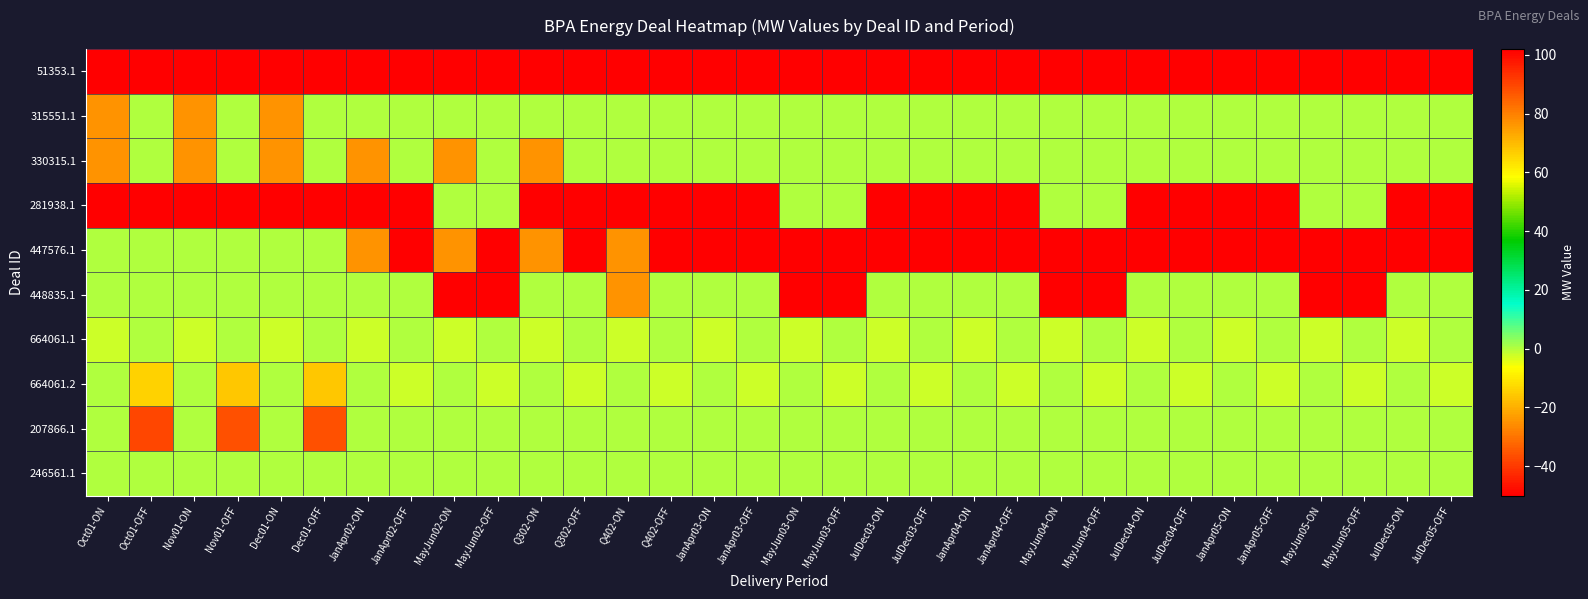

Reading left to right, what are all the values shown in this chart?

51353.1: Oct01-ON=102	Oct01-OFF=102	Nov01-ON=102	Nov01-OFF=102	Dec01-ON=102	Dec01-OFF=102	JanApr02-ON=102	JanApr02-OFF=102	MayJun02-ON=102	MayJun02-OFF=102	Q302-ON=102	Q302-OFF=102	Q402-ON=102	Q402-OFF=102	JanApr03-ON=102	JanApr03-OFF=102	MayJun03-ON=102	MayJun03-OFF=102	JulDec03-ON=102	JulDec03-OFF=102	JanApr04-ON=102	JanApr04-OFF=102	MayJun04-ON=102	MayJun04-OFF=102	JulDec04-ON=102	JulDec04-OFF=102	JanApr05-ON=102	JanApr05-OFF=102	MayJun05-ON=102	MayJun05-OFF=102	JulDec05-ON=102	JulDec05-OFF=102
315551.1: Oct01-ON=-25	Oct01-OFF=0	Nov01-ON=-25	Nov01-OFF=0	Dec01-ON=-25	Dec01-OFF=0	JanApr02-ON=0	JanApr02-OFF=0	MayJun02-ON=0	MayJun02-OFF=0	Q302-ON=0	Q302-OFF=0	Q402-ON=0	Q402-OFF=0	JanApr03-ON=0	JanApr03-OFF=0	MayJun03-ON=0	MayJun03-OFF=0	JulDec03-ON=0	JulDec03-OFF=0	JanApr04-ON=0	JanApr04-OFF=0	MayJun04-ON=0	MayJun04-OFF=0	JulDec04-ON=0	JulDec04-OFF=0	JanApr05-ON=0	JanApr05-OFF=0	MayJun05-ON=0	MayJun05-OFF=0	JulDec05-ON=0	JulDec05-OFF=0
330315.1: Oct01-ON=-25	Oct01-OFF=0	Nov01-ON=-25	Nov01-OFF=0	Dec01-ON=-25	Dec01-OFF=0	JanApr02-ON=-25	JanApr02-OFF=0	MayJun02-ON=-25	MayJun02-OFF=0	Q302-ON=-25	Q302-OFF=0	Q402-ON=0	Q402-OFF=0	JanApr03-ON=0	JanApr03-OFF=0	MayJun03-ON=0	MayJun03-OFF=0	JulDec03-ON=0	JulDec03-OFF=0	JanApr04-ON=0	JanApr04-OFF=0	MayJun04-ON=0	MayJun04-OFF=0	JulDec04-ON=0	JulDec04-OFF=0	JanApr05-ON=0	JanApr05-OFF=0	MayJun05-ON=0	MayJun05-OFF=0	JulDec05-ON=0	JulDec05-OFF=0
281938.1: Oct01-ON=-50	Oct01-OFF=-50	Nov01-ON=-50	Nov01-OFF=-50	Dec01-ON=-50	Dec01-OFF=-50	JanApr02-ON=-50	JanApr02-OFF=-50	MayJun02-ON=0	MayJun02-OFF=0	Q302-ON=-50	Q302-OFF=-50	Q402-ON=-50	Q402-OFF=-50	JanApr03-ON=-50	JanApr03-OFF=-50	MayJun03-ON=0	MayJun03-OFF=0	JulDec03-ON=-50	JulDec03-OFF=-50	JanApr04-ON=-50	JanApr04-OFF=-50	MayJun04-ON=0	MayJun04-OFF=0	JulDec04-ON=-50	JulDec04-OFF=-50	JanApr05-ON=-50	JanApr05-OFF=-50	MayJun05-ON=0	MayJun05-OFF=0	JulDec05-ON=-50	JulDec05-OFF=-50
447576.1: Oct01-ON=0	Oct01-OFF=0	Nov01-ON=0	Nov01-OFF=0	Dec01-ON=0	Dec01-OFF=0	JanApr02-ON=-25	JanApr02-OFF=-50	MayJun02-ON=-25	MayJun02-OFF=-50	Q302-ON=-25	Q302-OFF=-50	Q402-ON=-25	Q402-OFF=-50	JanApr03-ON=-50	JanApr03-OFF=-50	MayJun03-ON=-50	MayJun03-OFF=-50	JulDec03-ON=-50	JulDec03-OFF=-50	JanApr04-ON=-50	JanApr04-OFF=-50	MayJun04-ON=-50	MayJun04-OFF=-50	JulDec04-ON=-50	JulDec04-OFF=-50	JanApr05-ON=-50	JanApr05-OFF=-50	MayJun05-ON=-50	MayJun05-OFF=-50	JulDec05-ON=-50	JulDec05-OFF=-50
448835.1: Oct01-ON=0	Oct01-OFF=0	Nov01-ON=0	Nov01-OFF=0	Dec01-ON=0	Dec01-OFF=0	JanApr02-ON=0	JanApr02-OFF=0	MayJun02-ON=-50	MayJun02-OFF=-50	Q302-ON=0	Q302-OFF=0	Q402-ON=-25	Q402-OFF=0	JanApr03-ON=0	JanApr03-OFF=0	MayJun03-ON=-50	MayJun03-OFF=-50	JulDec03-ON=0	JulDec03-OFF=0	JanApr04-ON=0	JanApr04-OFF=0	MayJun04-ON=-50	MayJun04-OFF=-50	JulDec04-ON=0	JulDec04-OFF=0	JanApr05-ON=0	JanApr05-OFF=0	MayJun05-ON=-50	MayJun05-OFF=-50	JulDec05-ON=0	JulDec05-OFF=0
664061.1: Oct01-ON=-2	Oct01-OFF=0	Nov01-ON=-2	Nov01-OFF=0	Dec01-ON=-2	Dec01-OFF=0	JanApr02-ON=-2	JanApr02-OFF=0	MayJun02-ON=-2	MayJun02-OFF=0	Q302-ON=-2	Q302-OFF=0	Q402-ON=-2	Q402-OFF=0	JanApr03-ON=-2	JanApr03-OFF=0	MayJun03-ON=-2	MayJun03-OFF=0	JulDec03-ON=-2	JulDec03-OFF=0	JanApr04-ON=-2	JanApr04-OFF=0	MayJun04-ON=-2	MayJun04-OFF=0	JulDec04-ON=-2	JulDec04-OFF=0	JanApr05-ON=-2	JanApr05-OFF=0	MayJun05-ON=-2	MayJun05-OFF=0	JulDec05-ON=-2	JulDec05-OFF=0
664061.2: Oct01-ON=0	Oct01-OFF=-14	Nov01-ON=0	Nov01-OFF=-16	Dec01-ON=0	Dec01-OFF=-16	JanApr02-ON=0	JanApr02-OFF=-2	MayJun02-ON=0	MayJun02-OFF=-2	Q302-ON=0	Q302-OFF=-2	Q402-ON=0	Q402-OFF=-2	JanApr03-ON=0	JanApr03-OFF=-2	MayJun03-ON=0	MayJun03-OFF=-2	JulDec03-ON=0	JulDec03-OFF=-2	JanApr04-ON=0	JanApr04-OFF=-2	MayJun04-ON=0	MayJun04-OFF=-2	JulDec04-ON=0	JulDec04-OFF=-2	JanApr05-ON=0	JanApr05-OFF=-2	MayJun05-ON=0	MayJun05-OFF=-2	JulDec05-ON=0	JulDec05-OFF=-2
207866.1: Oct01-ON=0	Oct01-OFF=-38	Nov01-ON=0	Nov01-OFF=-36	Dec01-ON=0	Dec01-OFF=-36	JanApr02-ON=0	JanApr02-OFF=0	MayJun02-ON=0	MayJun02-OFF=0	Q302-ON=0	Q302-OFF=0	Q402-ON=0	Q402-OFF=0	JanApr03-ON=0	JanApr03-OFF=0	MayJun03-ON=0	MayJun03-OFF=0	JulDec03-ON=0	JulDec03-OFF=0	JanApr04-ON=0	JanApr04-OFF=0	MayJun04-ON=0	MayJun04-OFF=0	JulDec04-ON=0	JulDec04-OFF=0	JanApr05-ON=0	JanApr05-OFF=0	MayJun05-ON=0	MayJun05-OFF=0	JulDec05-ON=0	JulDec05-OFF=0
246561.1: Oct01-ON=0	Oct01-OFF=0	Nov01-ON=0	Nov01-OFF=0	Dec01-ON=0	Dec01-OFF=0	JanApr02-ON=0	JanApr02-OFF=0	MayJun02-ON=0	MayJun02-OFF=0	Q302-ON=0	Q302-OFF=0	Q402-ON=0	Q402-OFF=0	JanApr03-ON=0	JanApr03-OFF=0	MayJun03-ON=0	MayJun03-OFF=0	JulDec03-ON=0	JulDec03-OFF=0	JanApr04-ON=0	JanApr04-OFF=0	MayJun04-ON=0	MayJun04-OFF=0	JulDec04-ON=0	JulDec04-OFF=0	JanApr05-ON=0	JanApr05-OFF=0	MayJun05-ON=0	MayJun05-OFF=0	JulDec05-ON=0	JulDec05-OFF=0